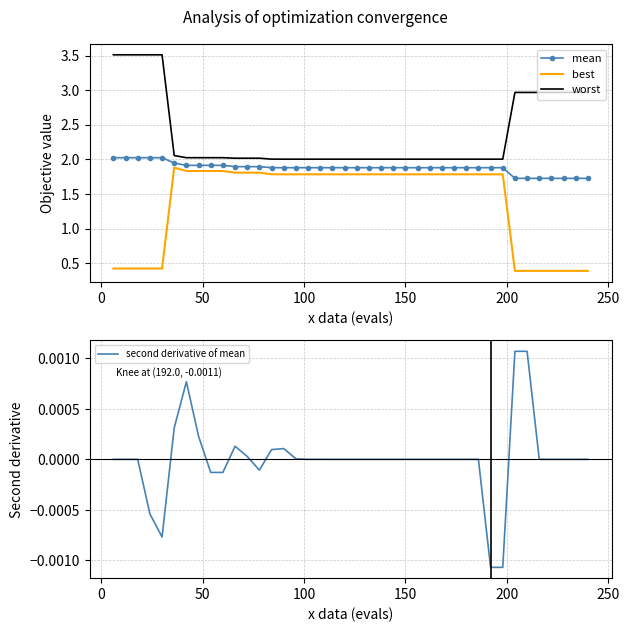

True or false: best and worst cross at least once.

False